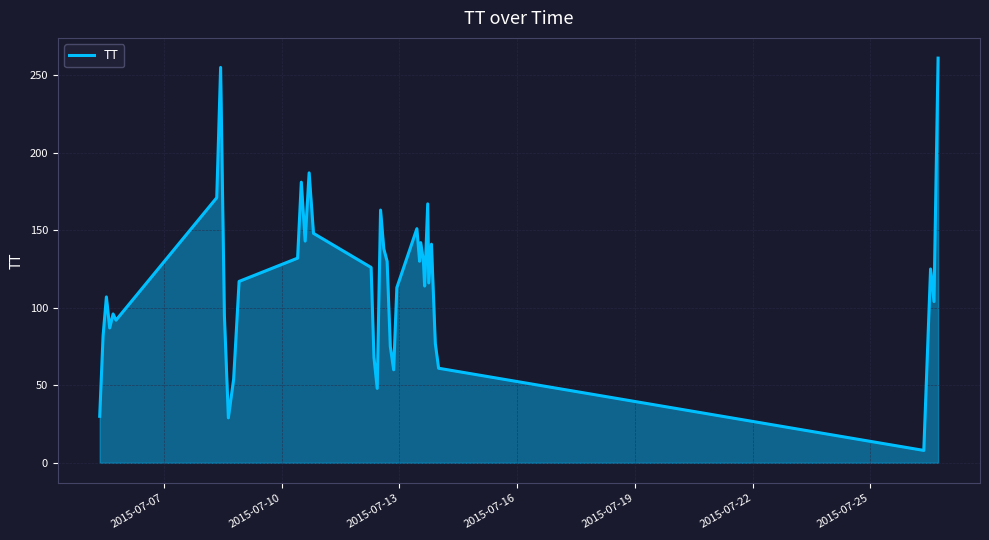

What is the maximum value shown in the chart?

261